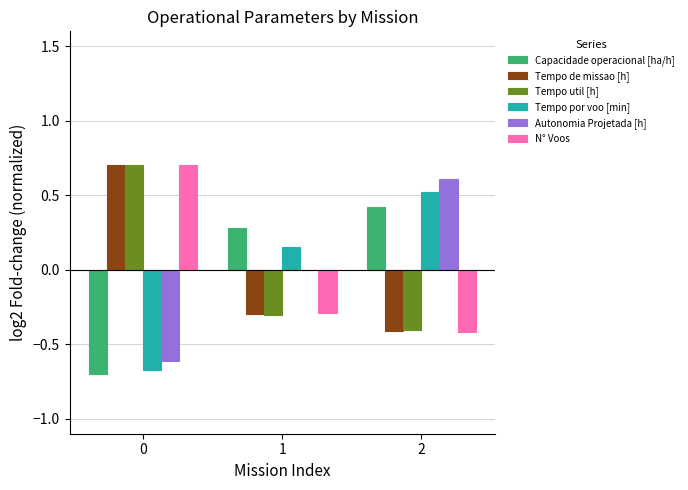

True or false: Capacidade operacional [ha/h] has a value of 0.4 at 1.

False